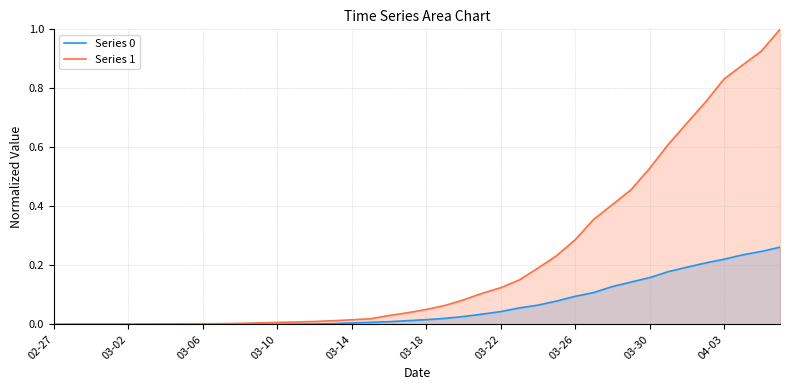

True or false: Series 1 has a value of 0.6 at 29.

False